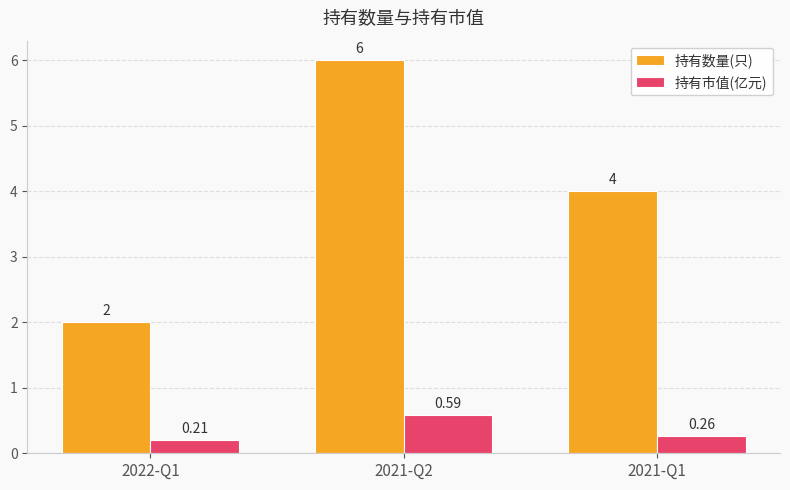

Rank the categories by 持有数量(只) value from lowest to highest.

2022-Q1, 2021-Q1, 2021-Q2